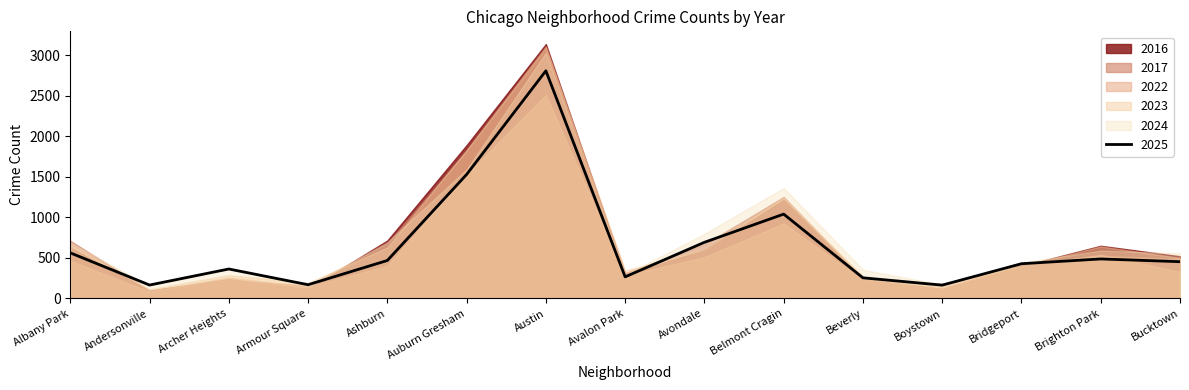

True or false: 2025 has a value of 166 at Andersonville.

True